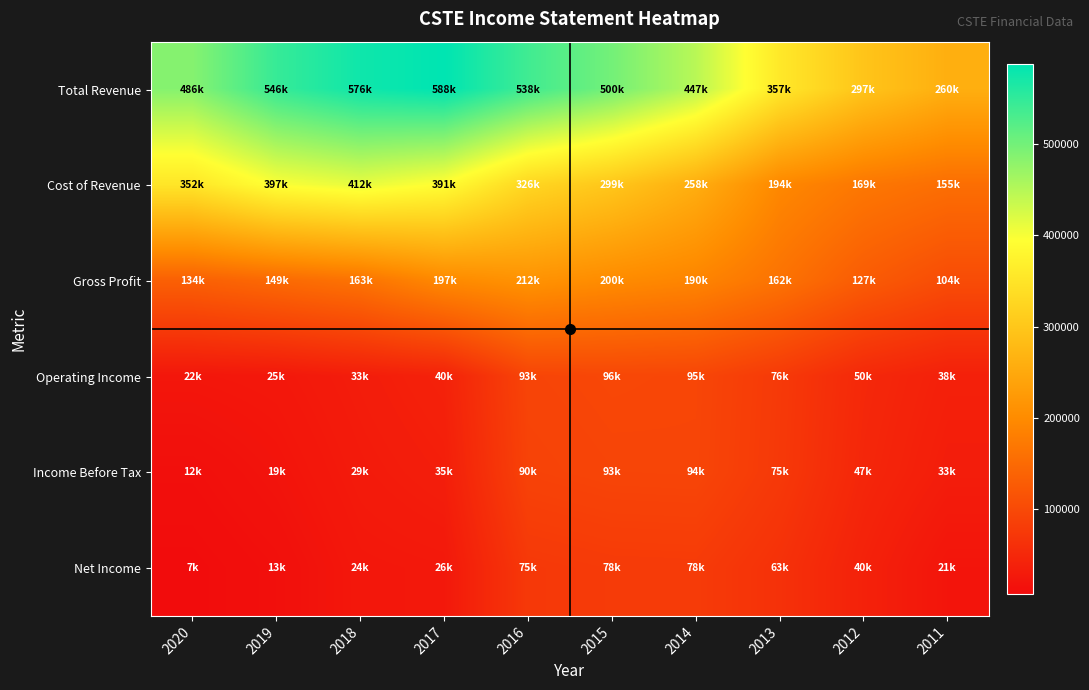

Reading left to right, what are all the values shown in this chart?

Total Revenue: 2020=486400	2019=546000	2018=575900	2017=588100	2016=538500	2015=499500	2014=447400	2013=356600	2012=296600	2011=259700
Cost of Revenue: 2020=352500	2019=397300	2018=412500	2017=390900	2016=326100	2015=299300	2014=257800	2013=194400	2012=169200	2011=155400
Gross Profit: 2020=133900	2019=148600	2018=163400	2017=197200	2016=212500	2015=200200	2014=189700	2013=162100	2012=127400	2011=104300
Operating Income: 2020=22500	2019=24700	2018=32800	2017=40500	2016=92800	2015=96400	2014=95000	2013=76000	2012=50000	2011=37700
Income Before Tax: 2020=12300	2019=19100	2018=29100	2017=35000	2016=89500	2015=93300	2014=94000	2013=74700	2012=47200	2011=33000
Net Income: 2020=7200	2019=12900	2018=24400	2017=26200	2016=74600	2015=77800	2014=78400	2013=63300	2012=39600	2011=20700